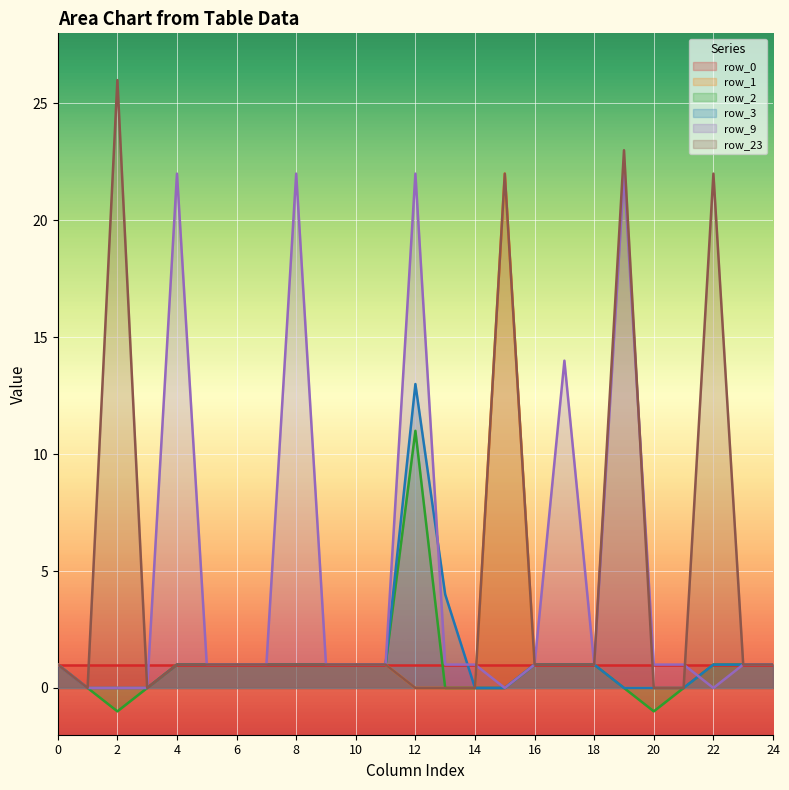

True or false: row_3 and row_23 intersect in this chart.

False